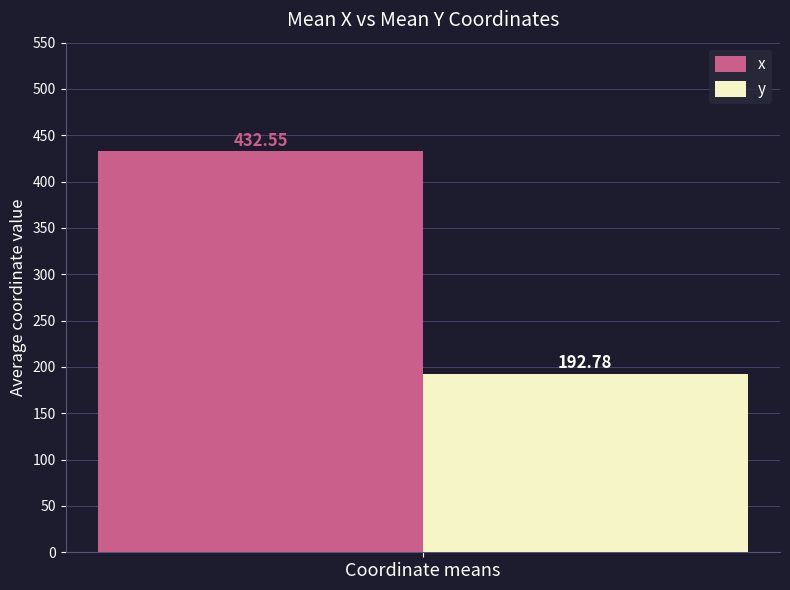

List the series in order of their peak value, lowest first.

y, x